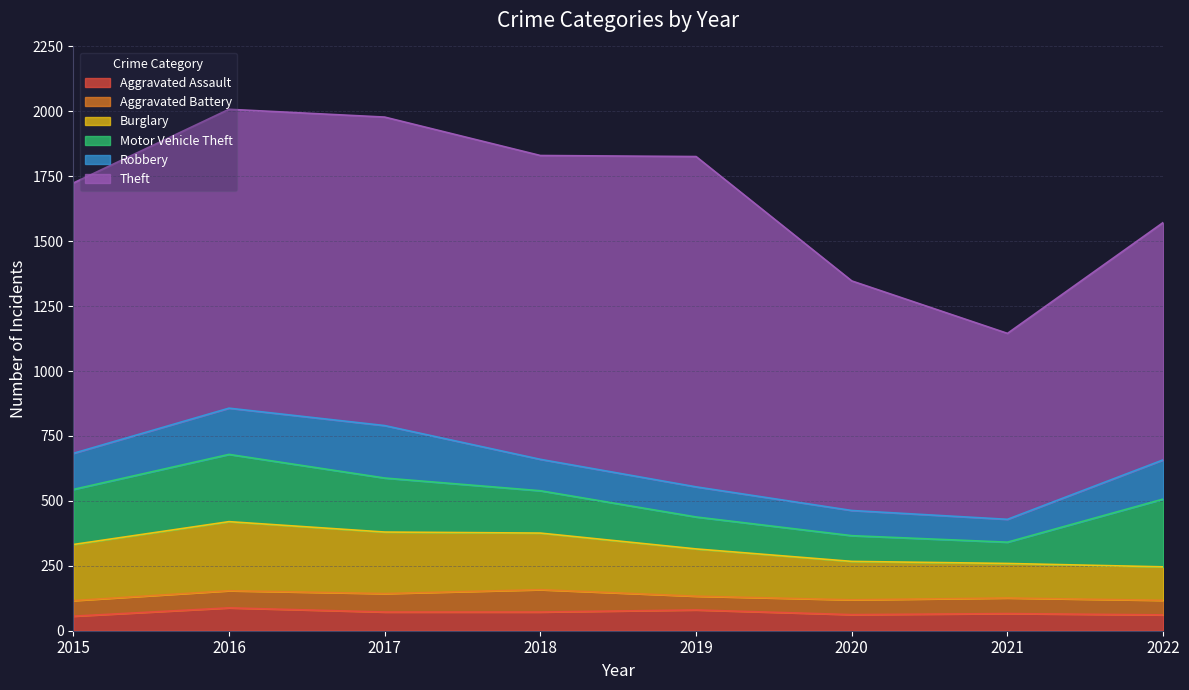

True or false: Motor Vehicle Theft has a value of 163 at 2018.

True